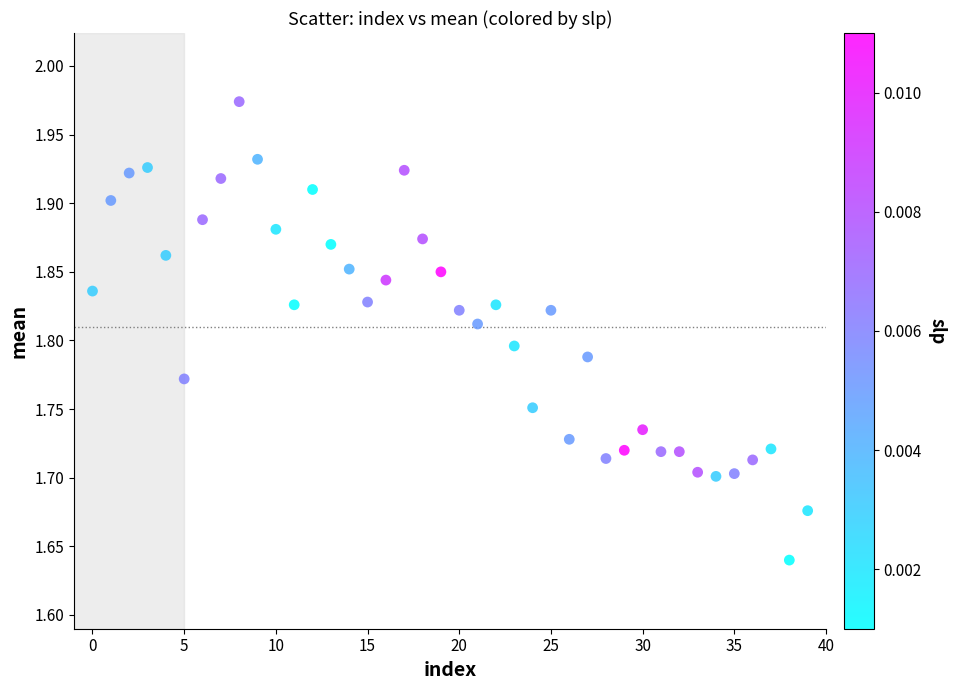

How many points are shown in the scatter plot?

40